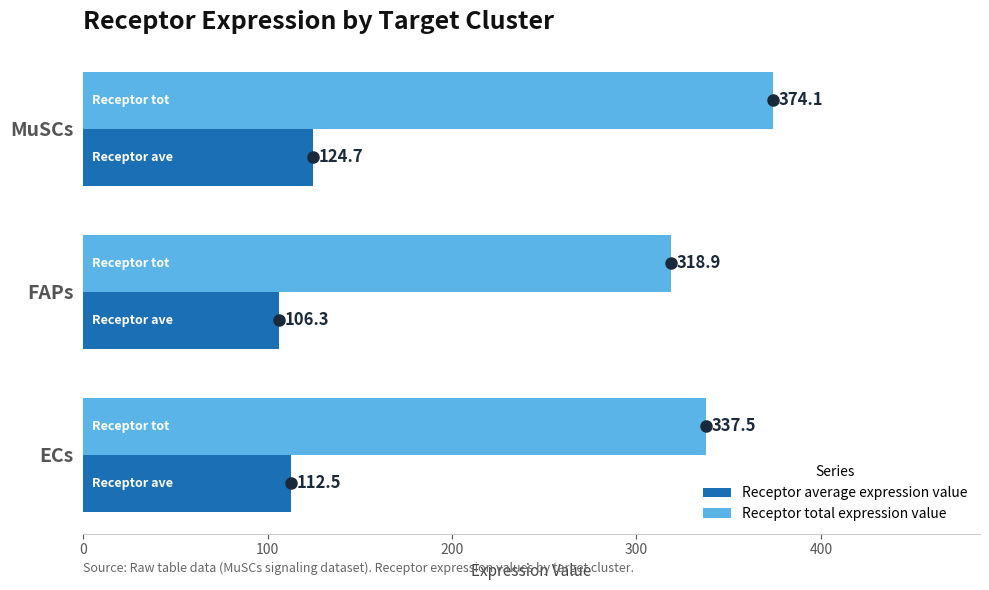

At how many categories does at least one series exceed 192?

3